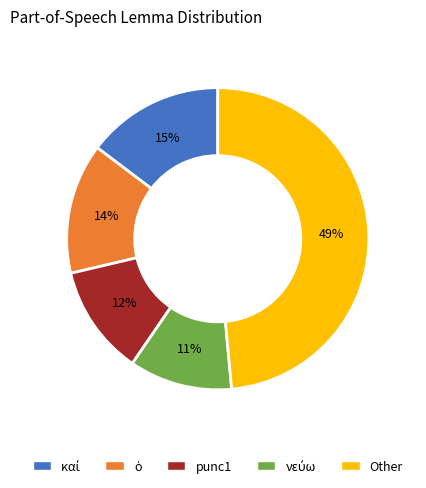

Does any single category account for the majority?

No